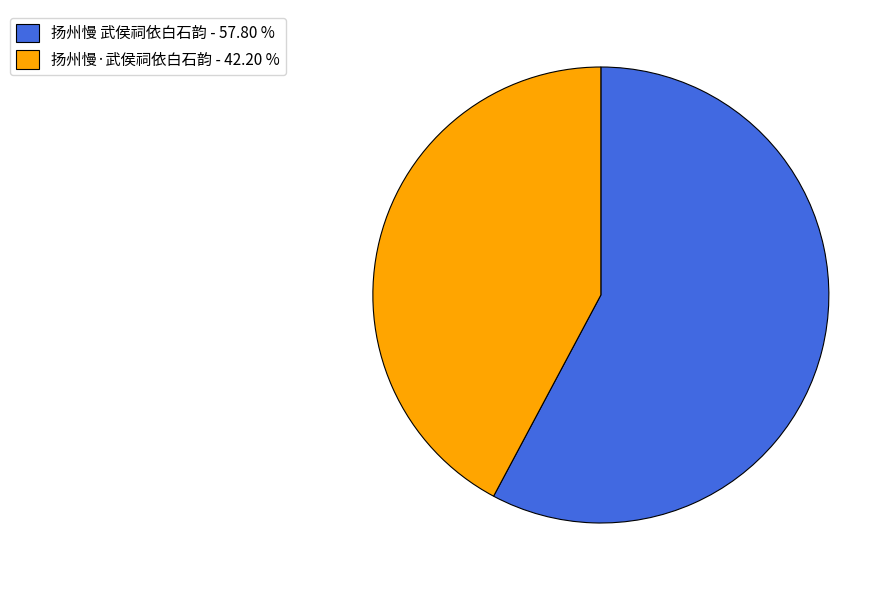

Which has a higher value, 扬州慢·武侯祠依白石韵 - 42.20 % or 扬州慢 武侯祠依白石韵 - 57.80 %?

扬州慢 武侯祠依白石韵 - 57.80 %